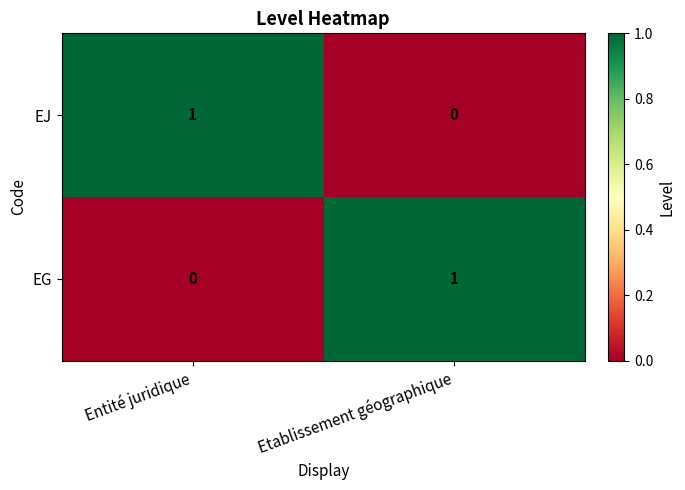

List the labels in order of EG value, largest first.

Etablissement géographique, Entité juridique